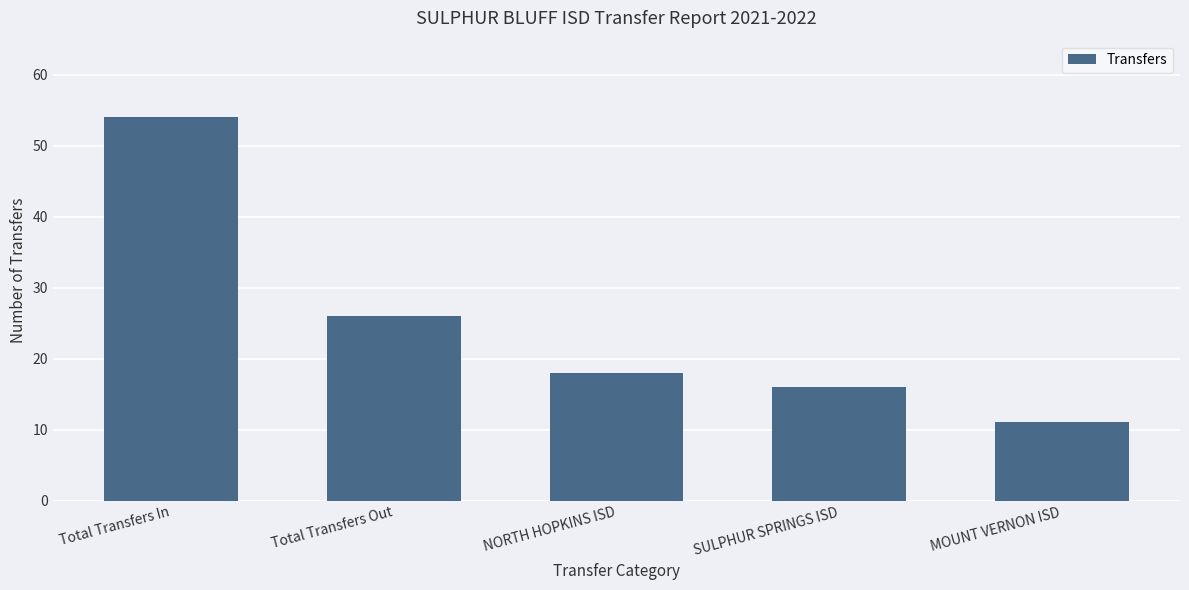

Reading left to right, transcribe all the data shown in this chart.

Total Transfers In=54	Total Transfers Out=26	NORTH HOPKINS ISD=18	SULPHUR SPRINGS ISD=16	MOUNT VERNON ISD=11